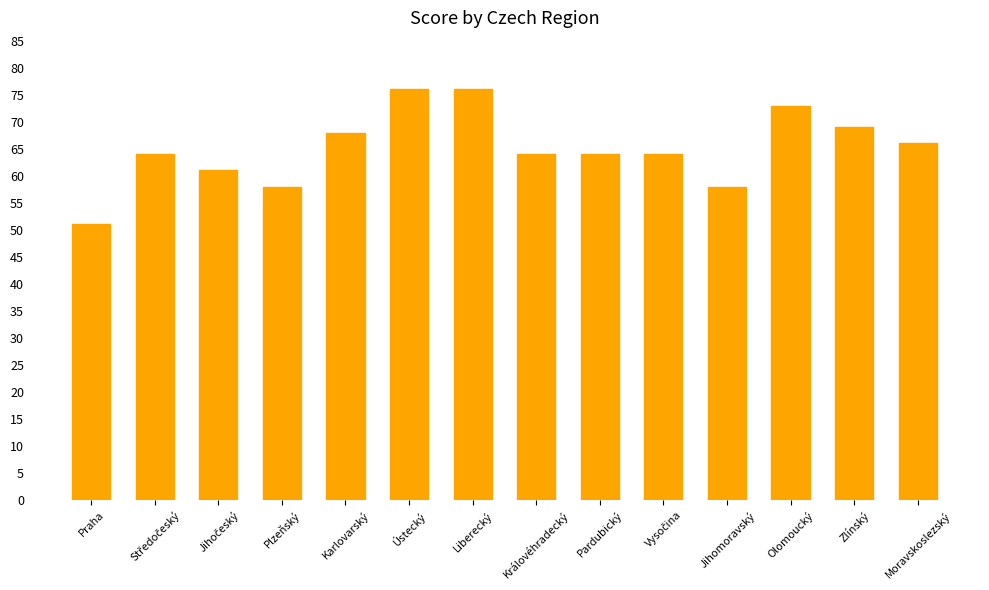

What is the sum of all values?

912